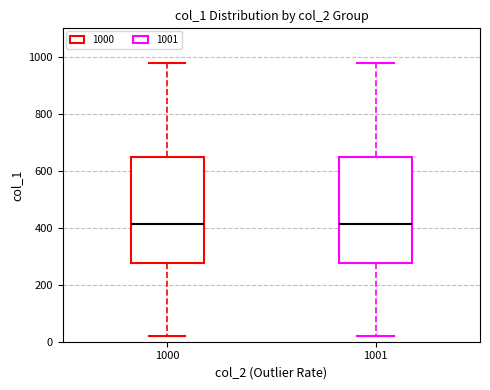

Where is the upper edge of the box at x = 1000 on the y-axis? The values are not printed on the chart, so give them approximately, as read against the axis.

640